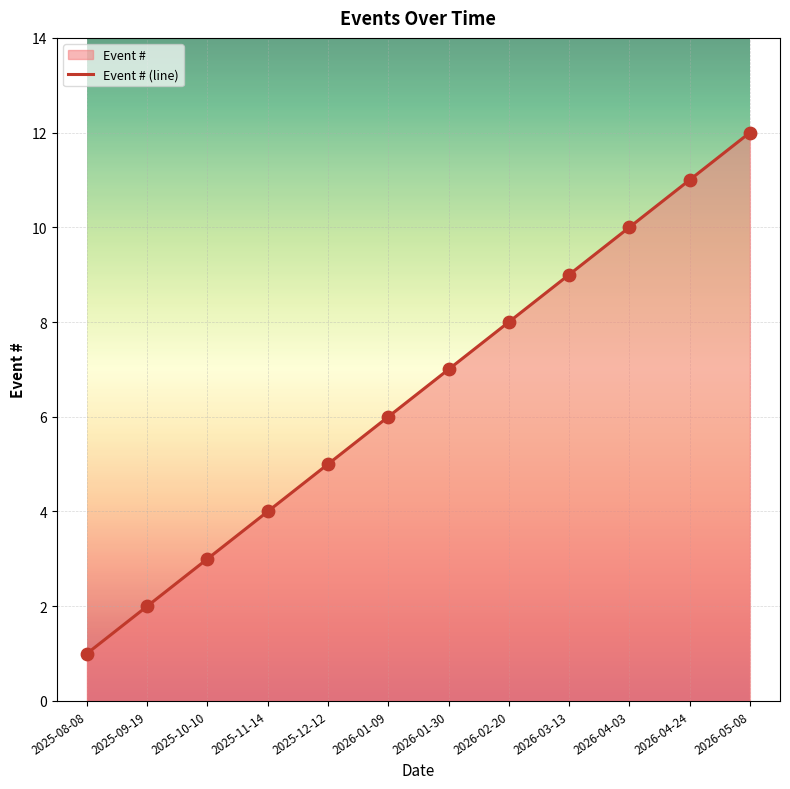

Approximately how many times larger is the value at 2026-01-30 compared to 2025-10-10?

2.3